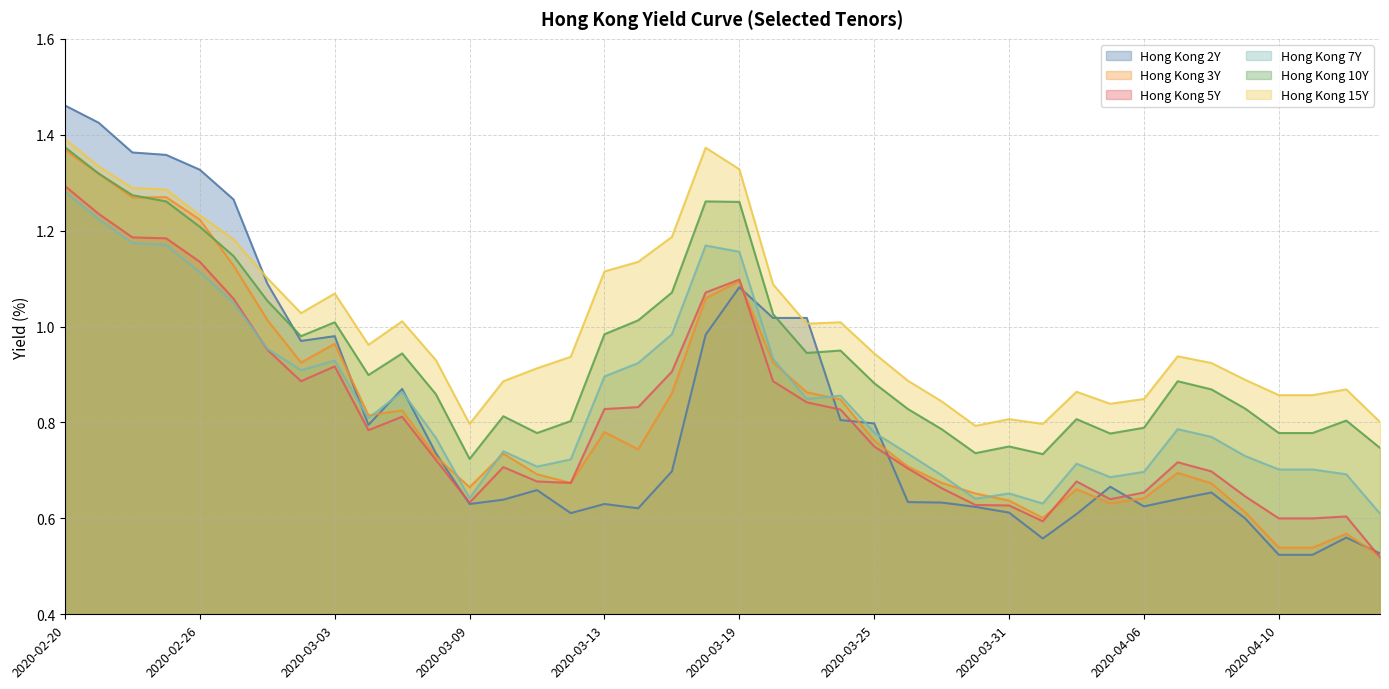

Rank the categories by Hong Kong 2Y value from highest to lowest.

2020-02-20, 2020-02-21, 2020-02-24, 2020-02-25, 2020-02-26, 2020-02-27, 2020-02-28, 2020-03-19, 2020-03-20, 2020-03-23, 2020-03-18, 2020-03-03, 2020-03-02, 2020-03-05, 2020-03-24, 2020-03-25, 2020-03-04, 2020-03-06, 2020-03-17, 2020-04-03, 2020-03-11, 2020-04-08, 2020-04-07, 2020-03-10, 2020-03-26, 2020-03-27, 2020-03-09, 2020-03-13, 2020-04-06, 2020-03-30, 2020-03-16, 2020-03-31, 2020-03-12, 2020-04-02, 2020-04-09, 2020-04-14, 2020-04-01, 2020-04-15, 2020-04-10, 2020-04-13